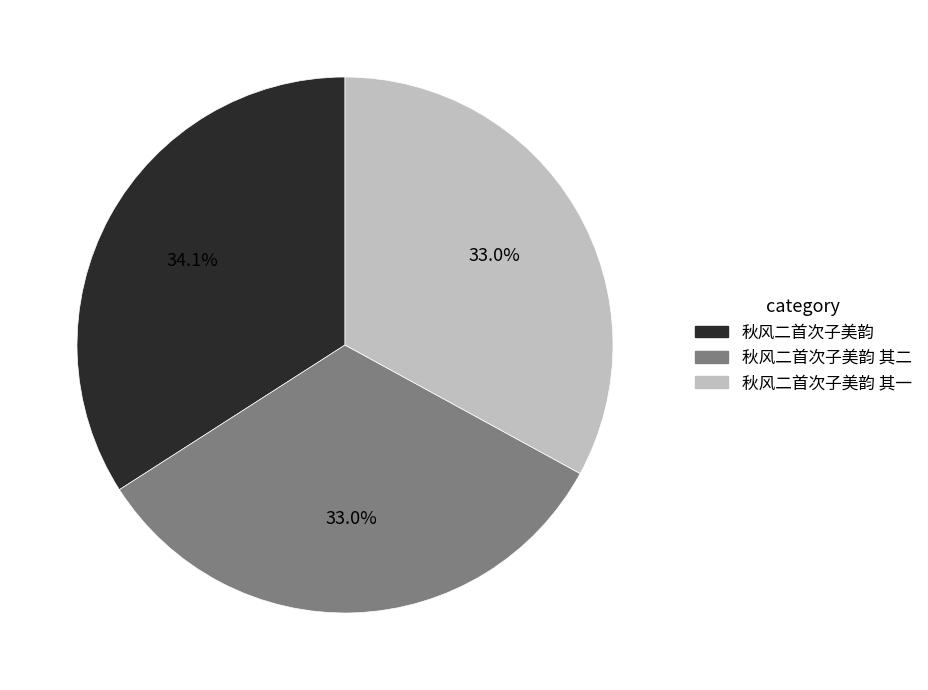

To the nearest percent, what portion does 秋风二首次子美韵 其二 represent?

33%